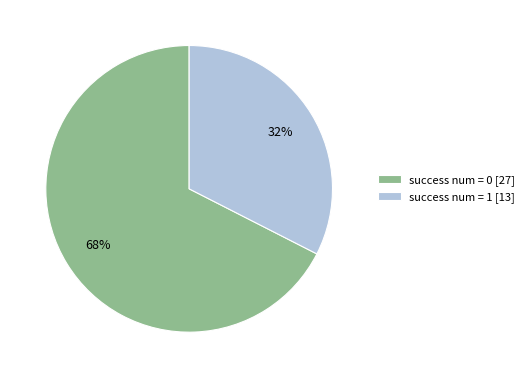

How many segments does this pie chart have?

2